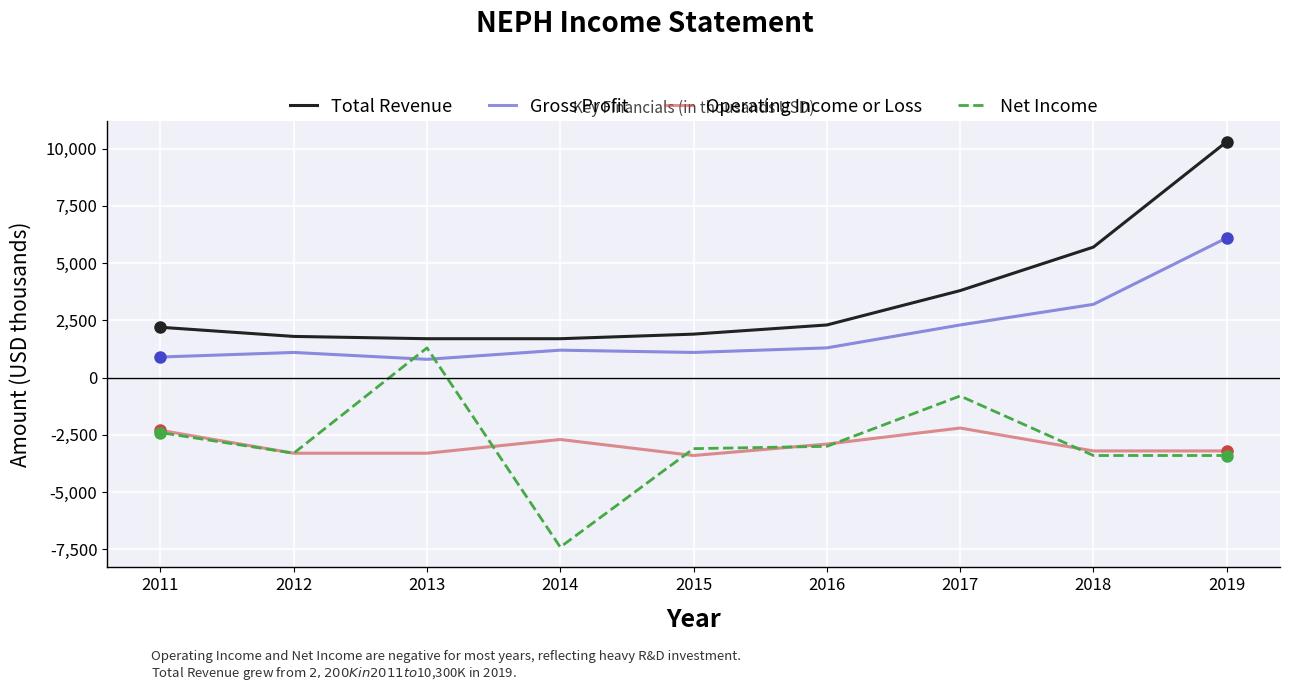

Which series has the largest total across all categories?

Total Revenue